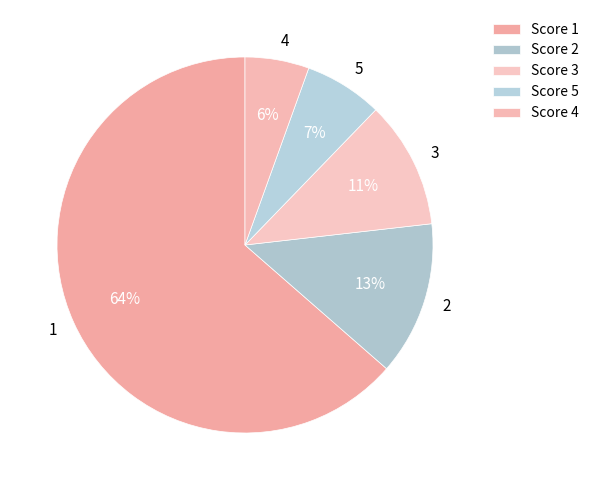

What percentage is the 4 slice, to the nearest percent?

6%